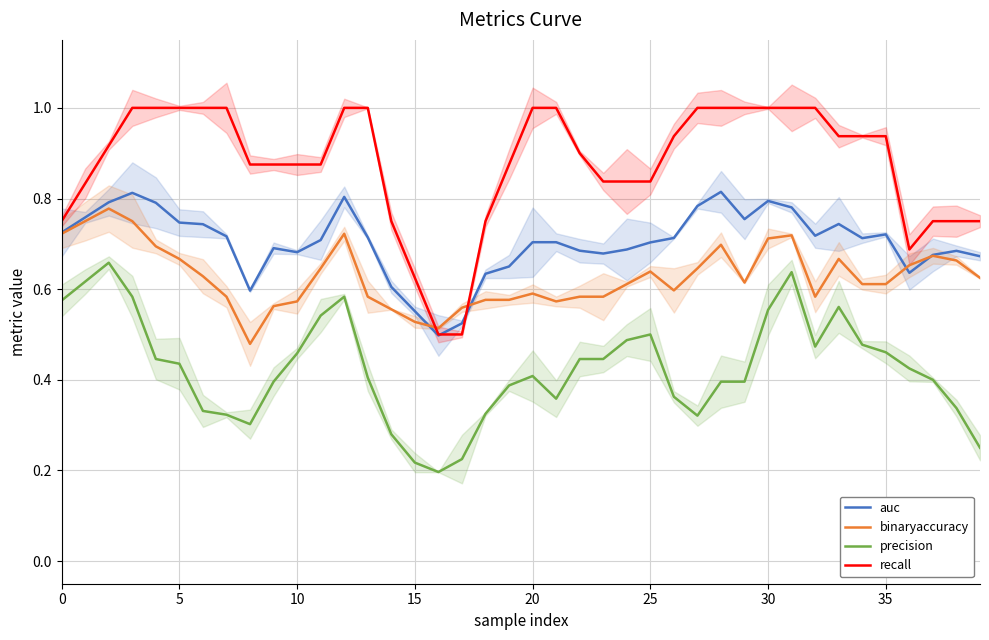

What is the minimum value for precision?

0.2